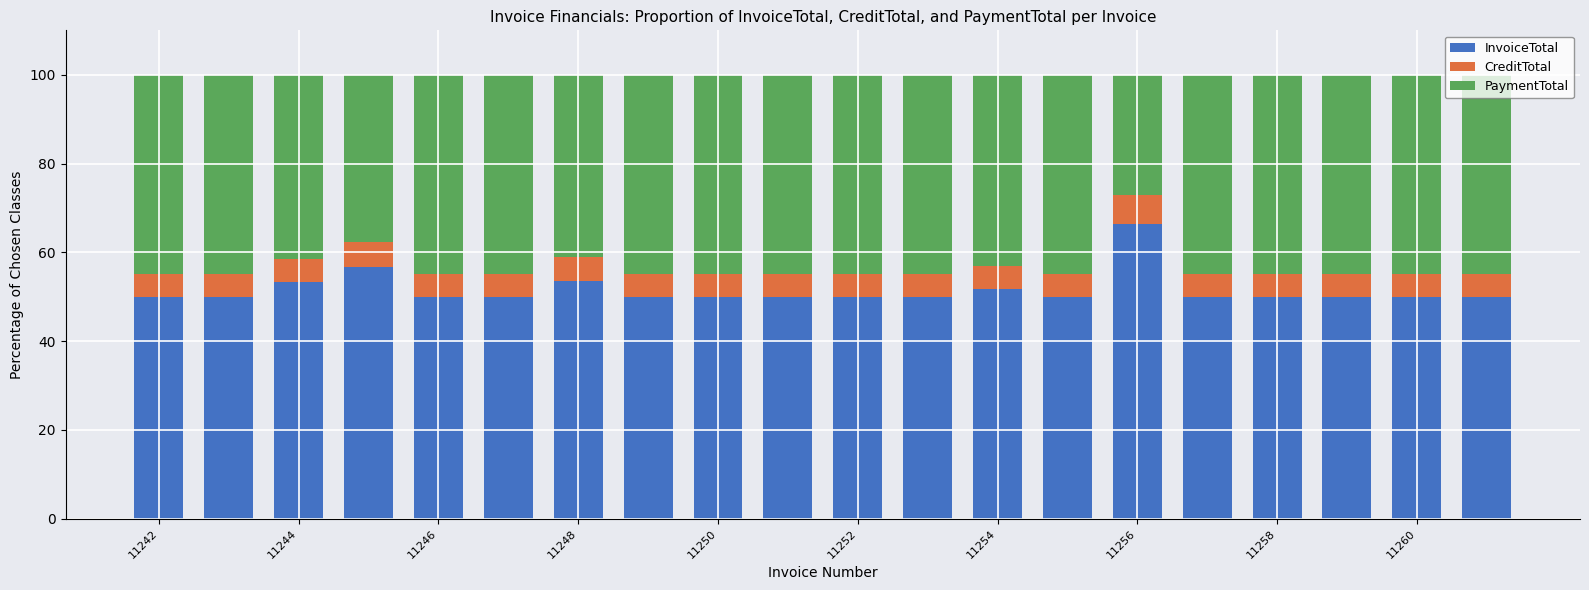

What are all the series names shown in the legend?

InvoiceTotal, CreditTotal, PaymentTotal